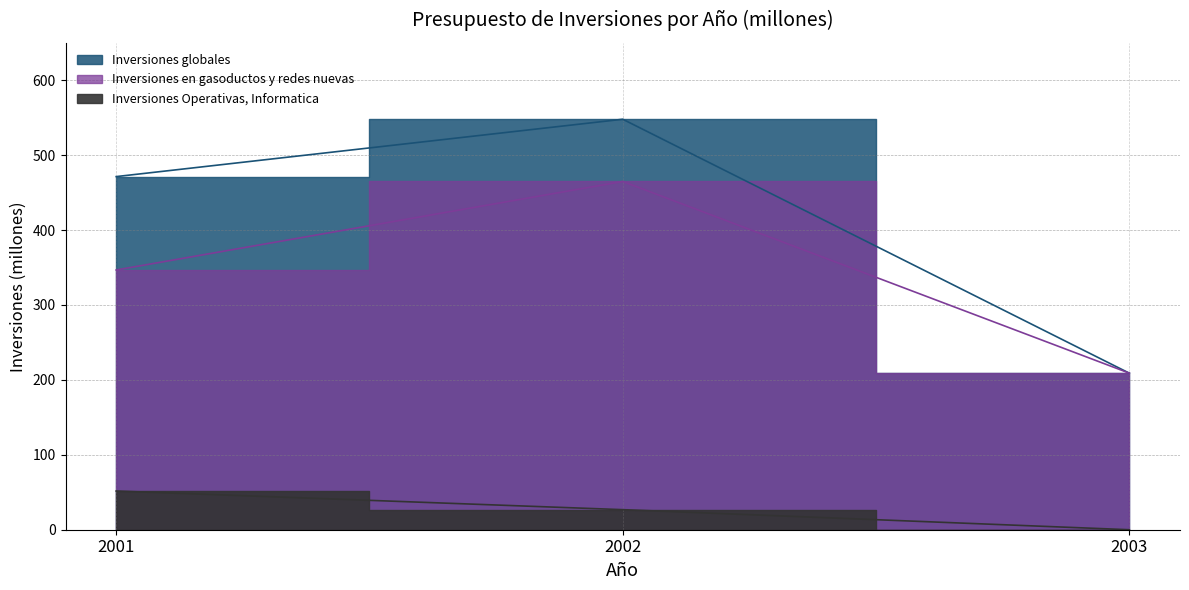

Which series has the largest total across all categories?

Inversiones globales